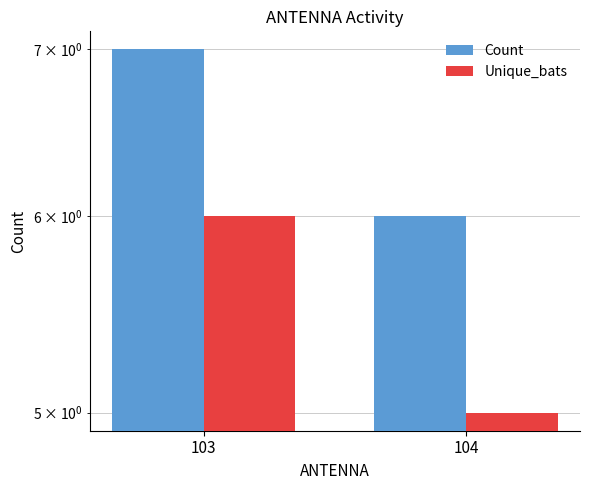

Between 103 and 104, which series saw the biggest shift?

Count